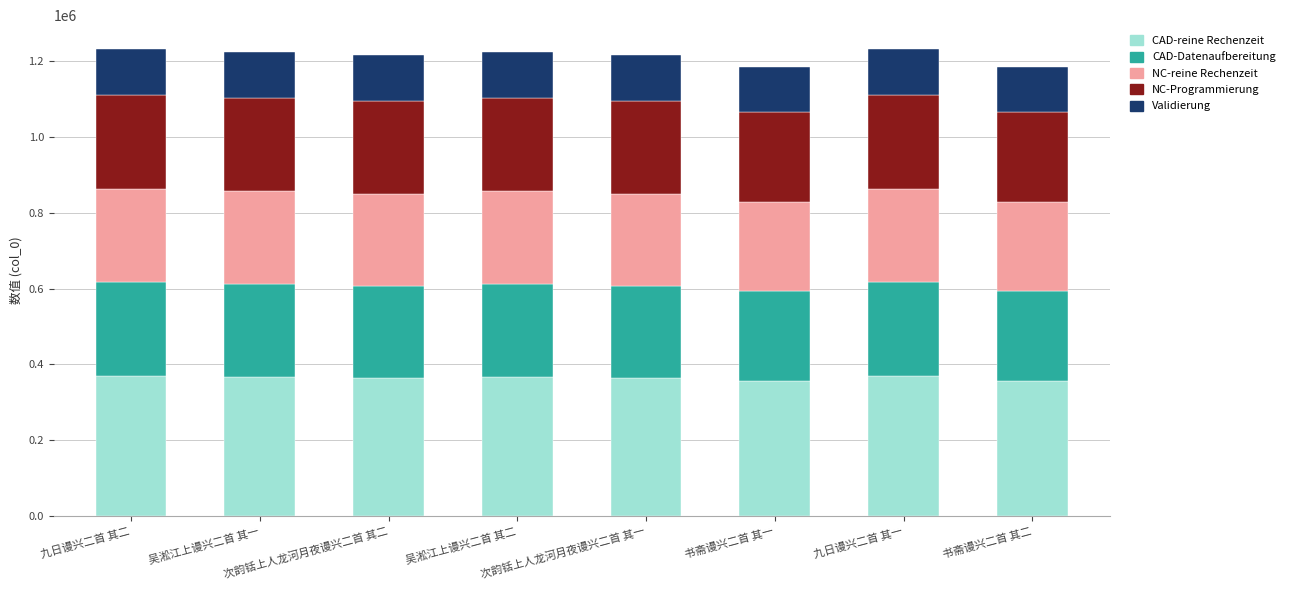

What is the sum of all CAD-reine Rechenzeit values?

2915187.0